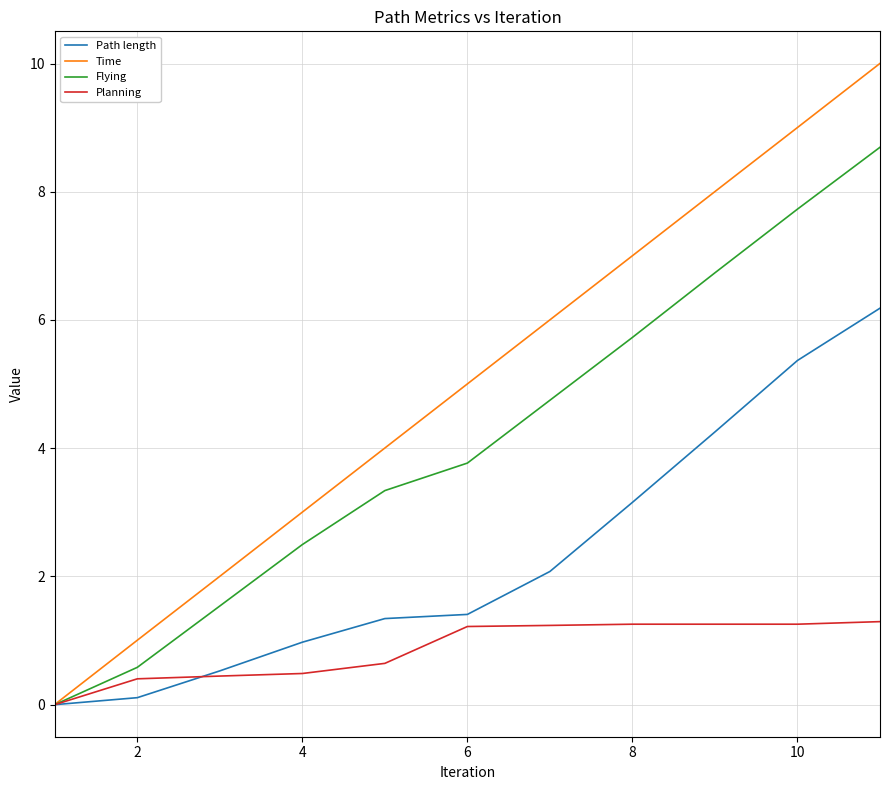

Rank the series by their maximum value, from highest to lowest.

Time, Flying, Path length, Planning